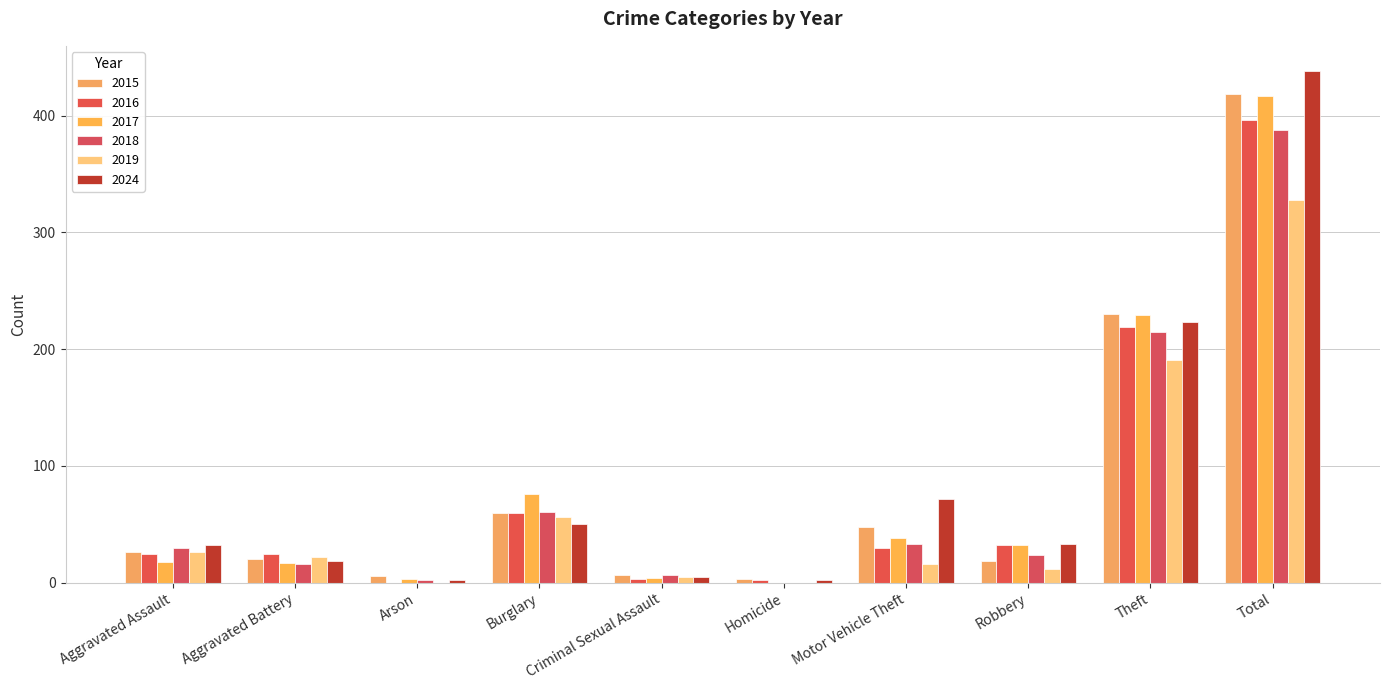

Does the chart contain stacked bars?

No